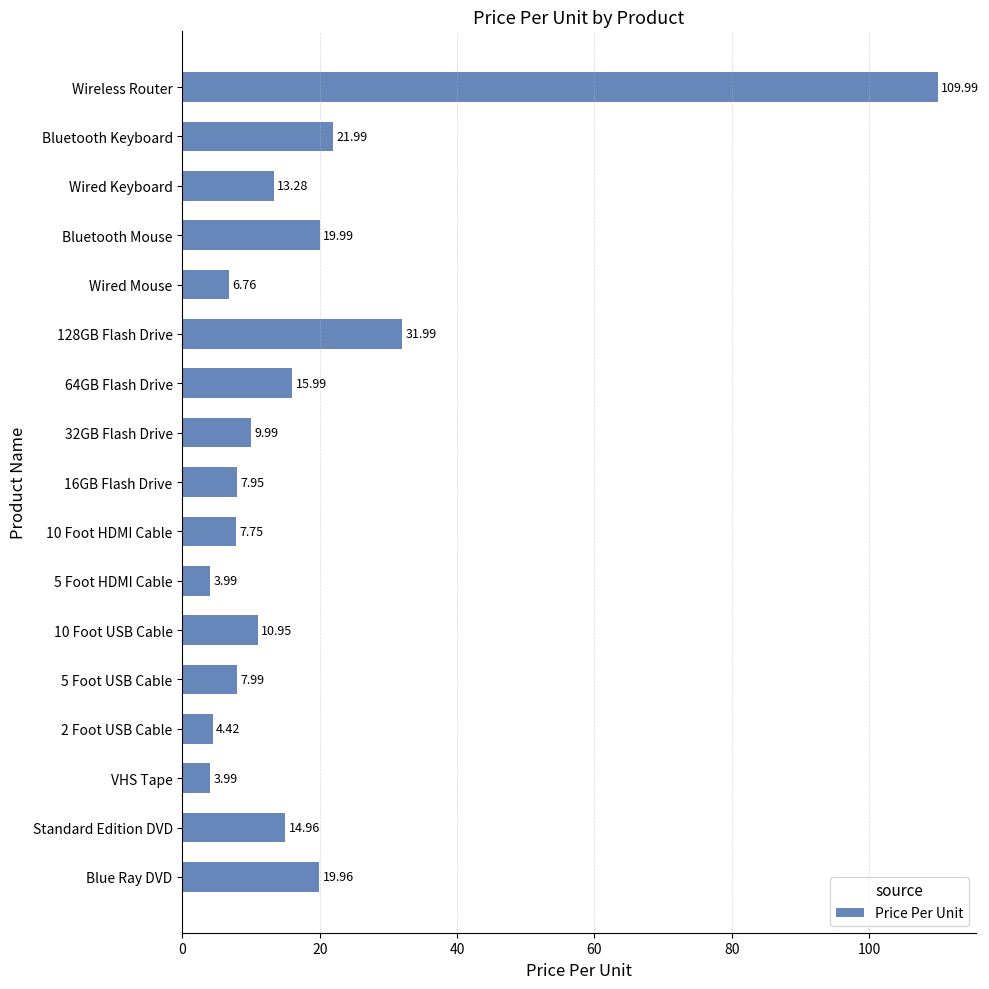

What is the change in value from 2 Foot USB Cable to 32GB Flash Drive?

+5.6